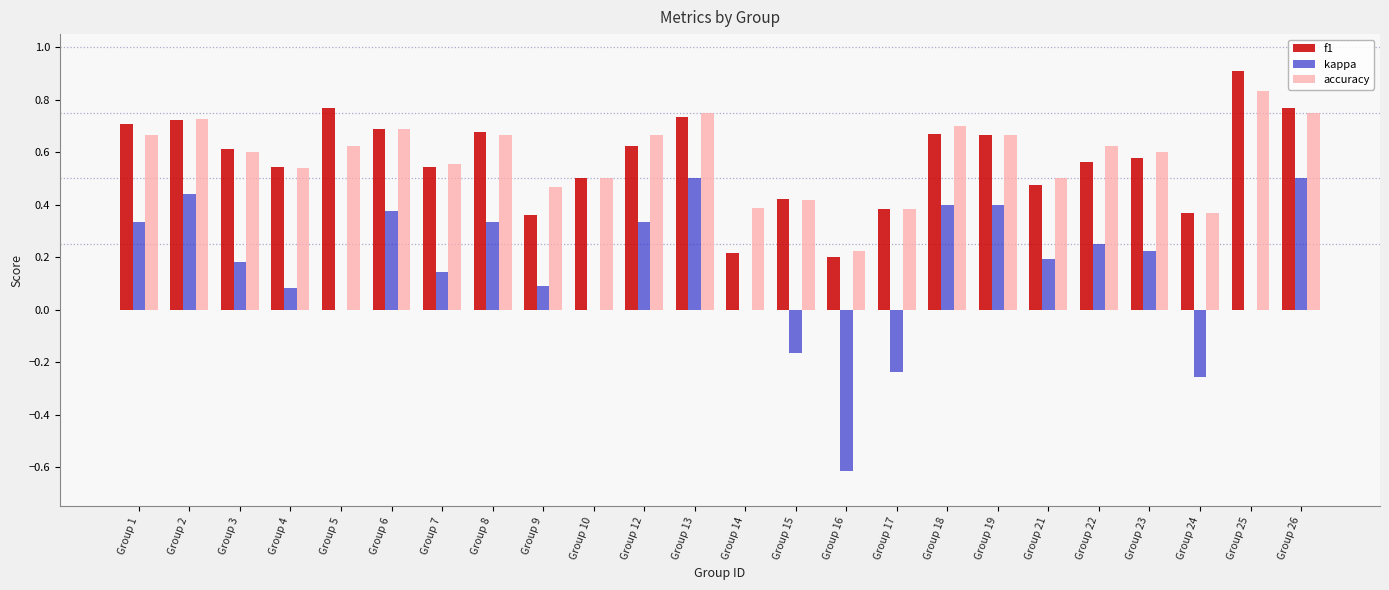

How many groups of bars are there?

24